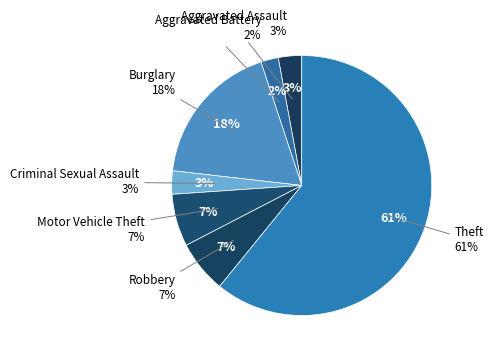

Is it true that Theft is 54% of the pie?

False